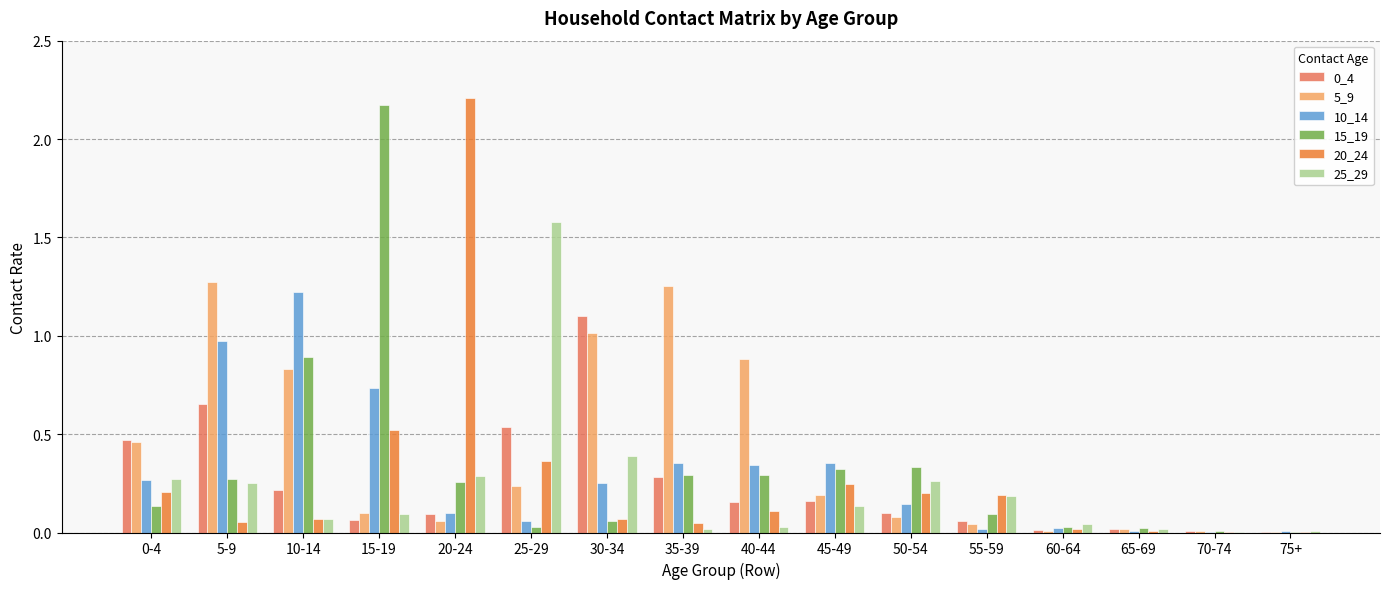

What is the sum of all 20_24 values?

4.3